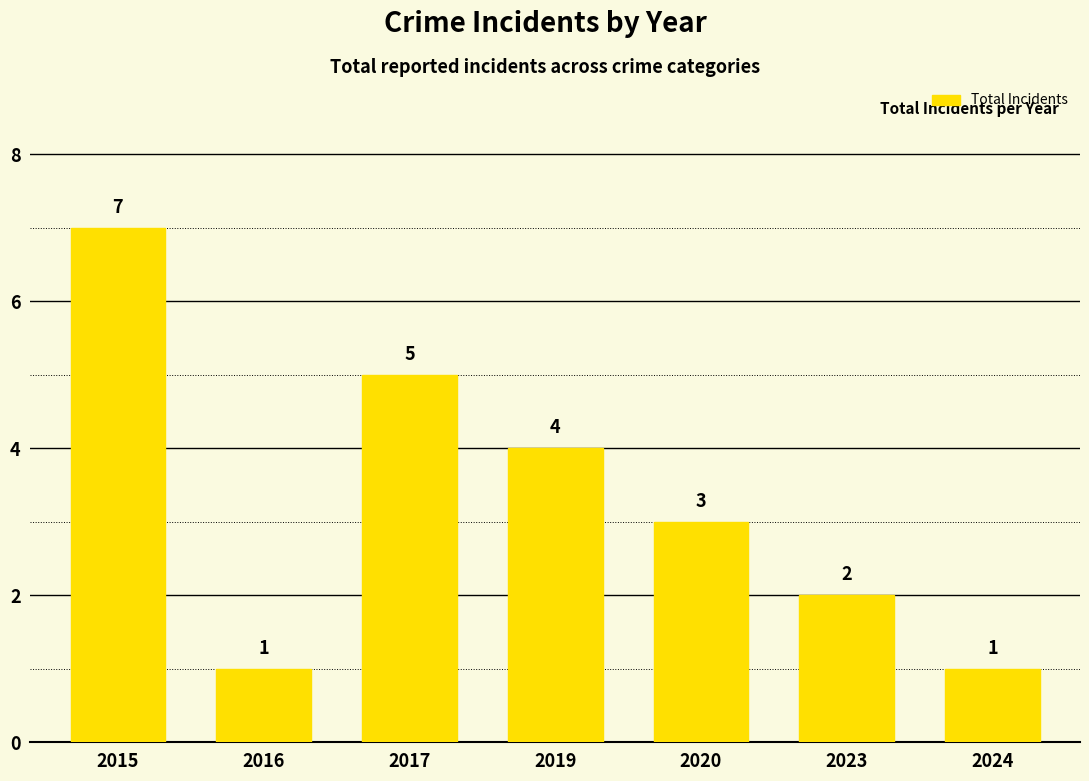

Read the value at 2015.

7